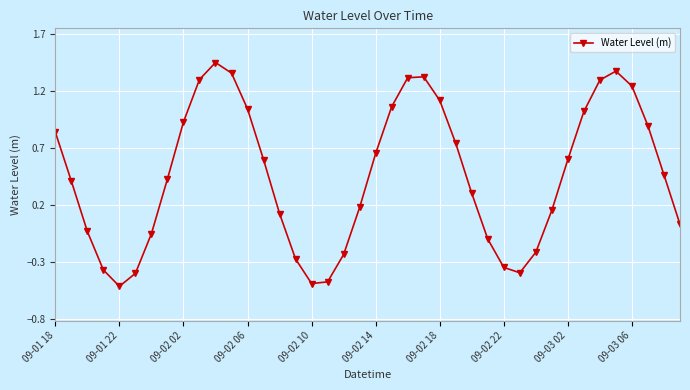

What is the value of the 15th point from the left?

0.1